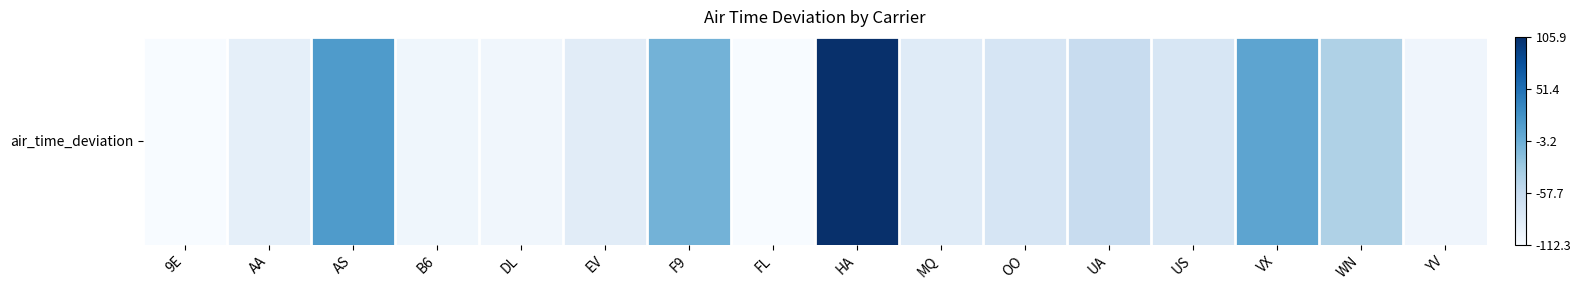

How many values exceed -78?

7